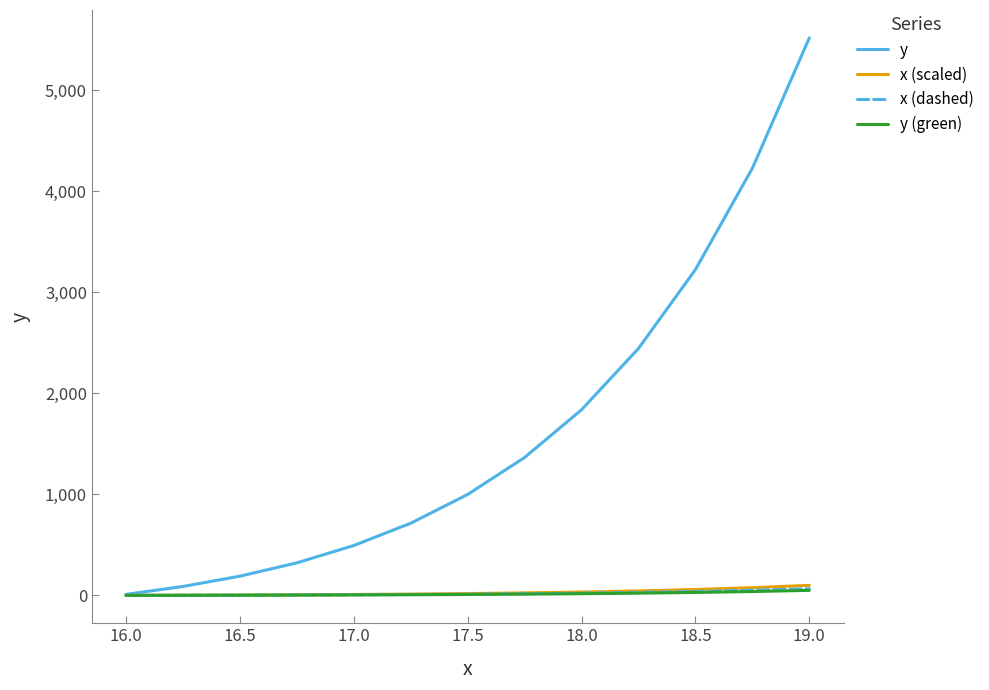

Which series has the largest range (max minus min)?

y